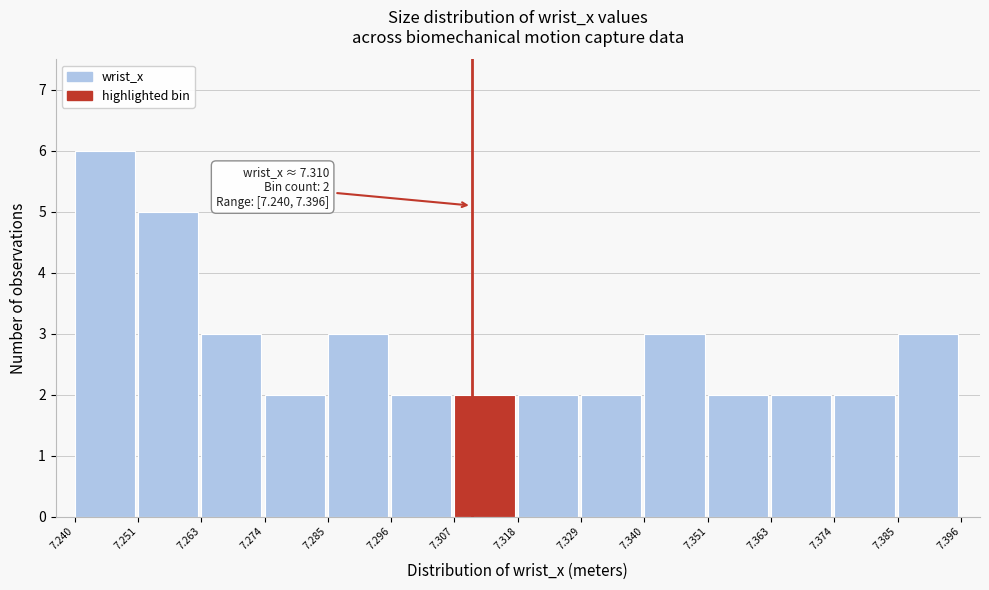

Over which range of the x-axis is the bar tallest?

7.240 to 7.251